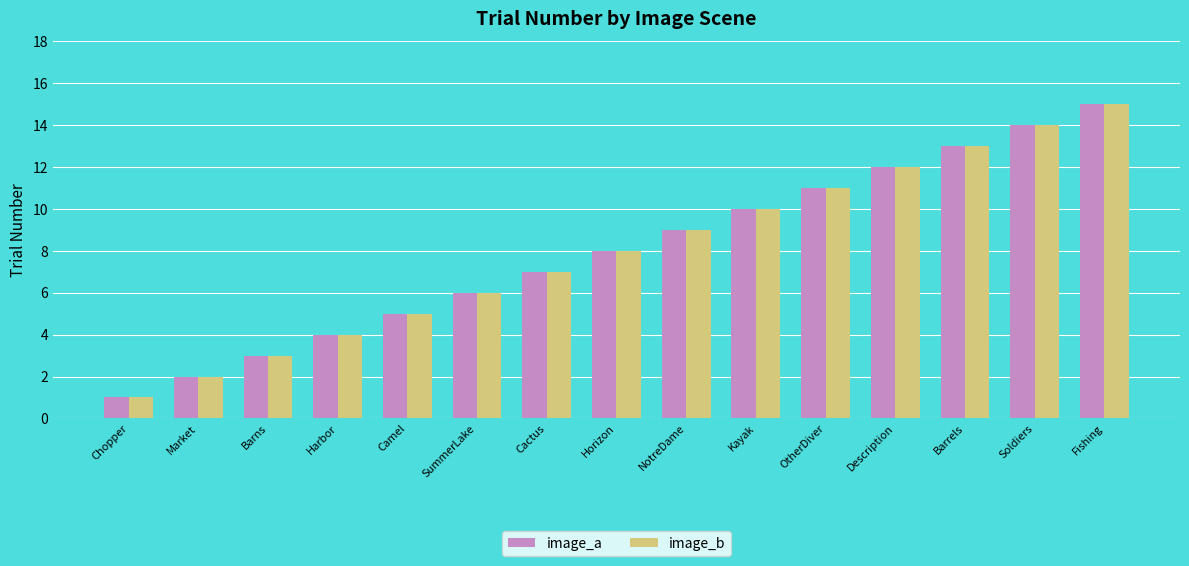

How many data points in image_a are less than 8?

7